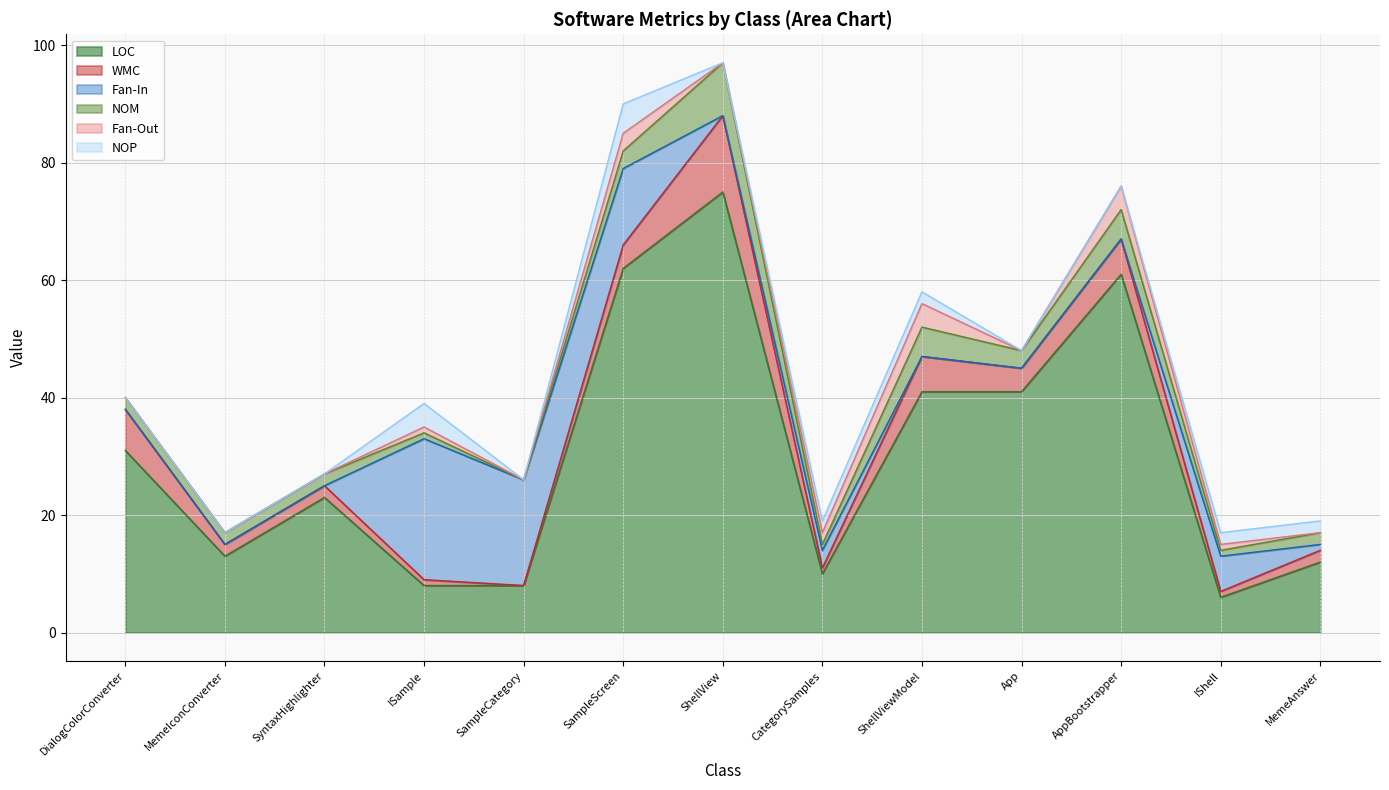

Which category has the highest value in the WMC series?

ShellView